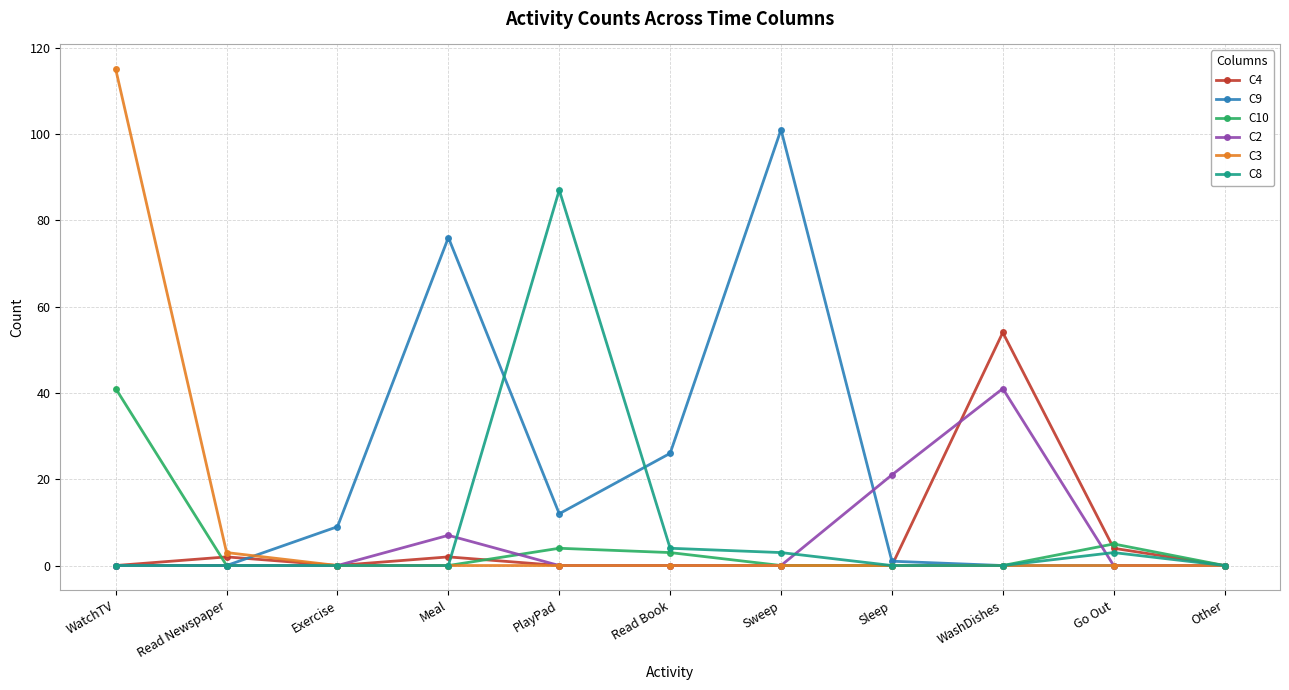

What is the label of the 3rd point from the right?

WashDishes